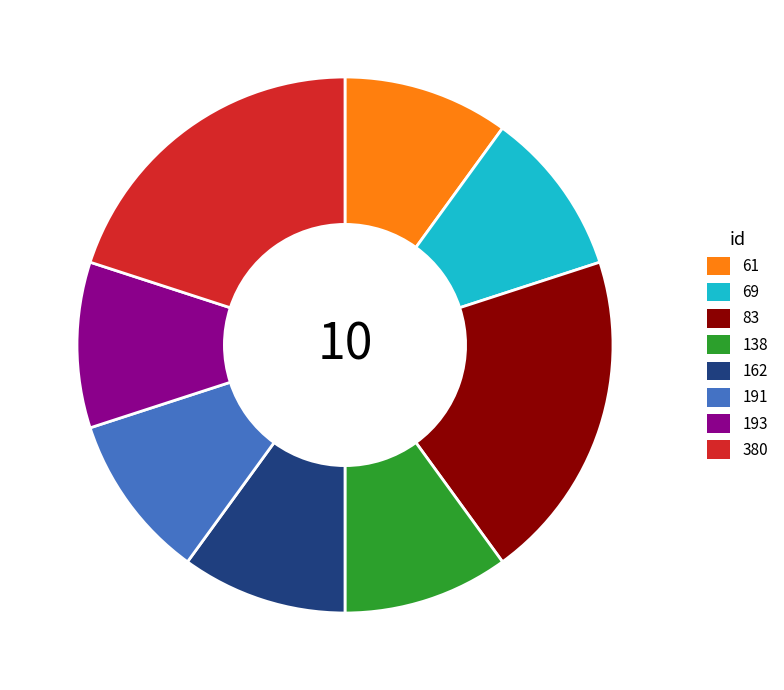

Is there a majority slice in this chart?

No